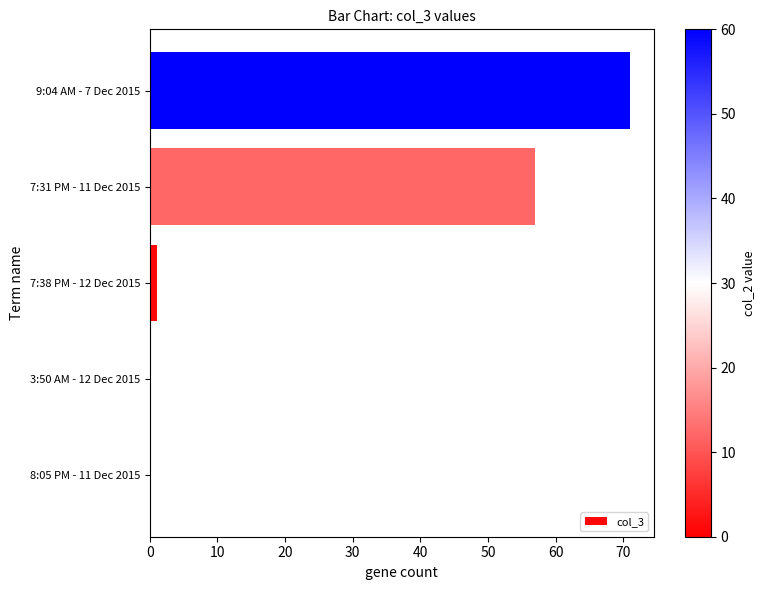

Is it true that the value at 3:50 AM - 12 Dec 2015 is -46?

False